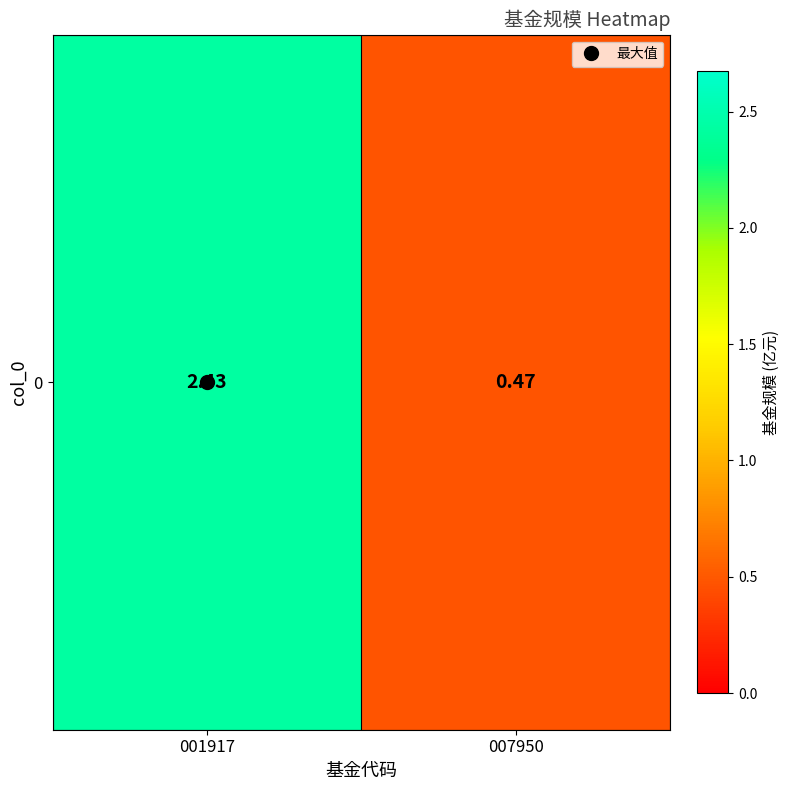

Count the number of categories in the chart.

2